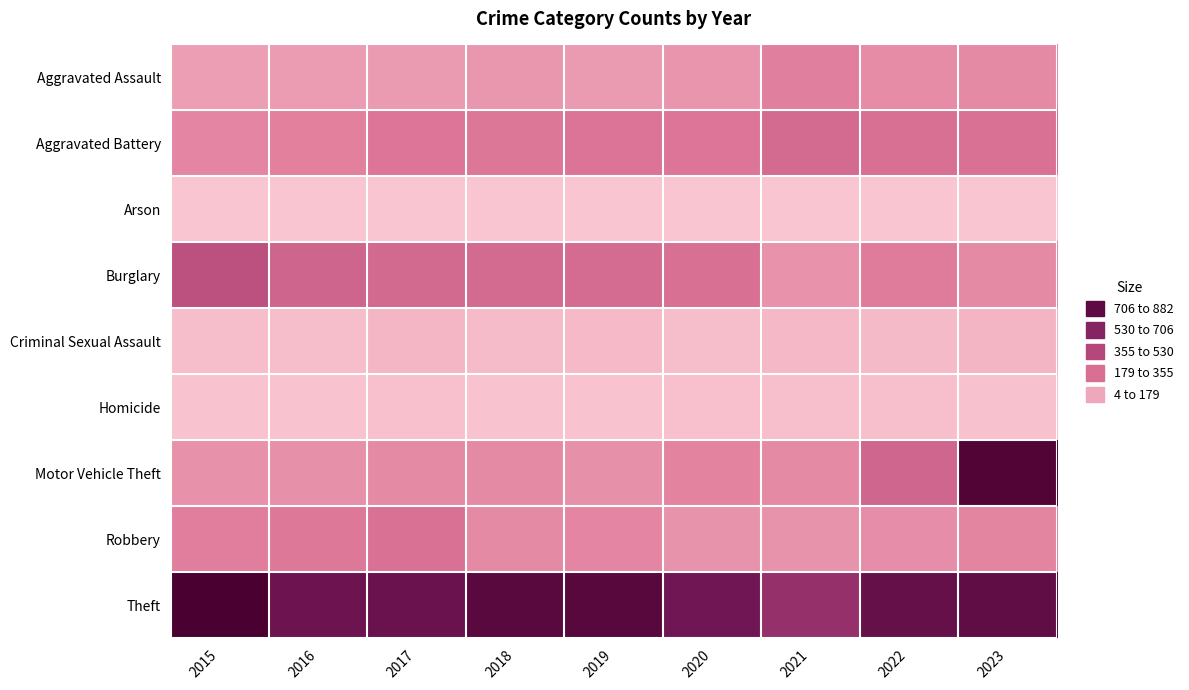

Rank the series by their maximum value, from highest to lowest.

Theft, Motor Vehicle Theft, Burglary, Aggravated Battery, Robbery, Aggravated Assault, Criminal Sexual Assault, Homicide, Arson